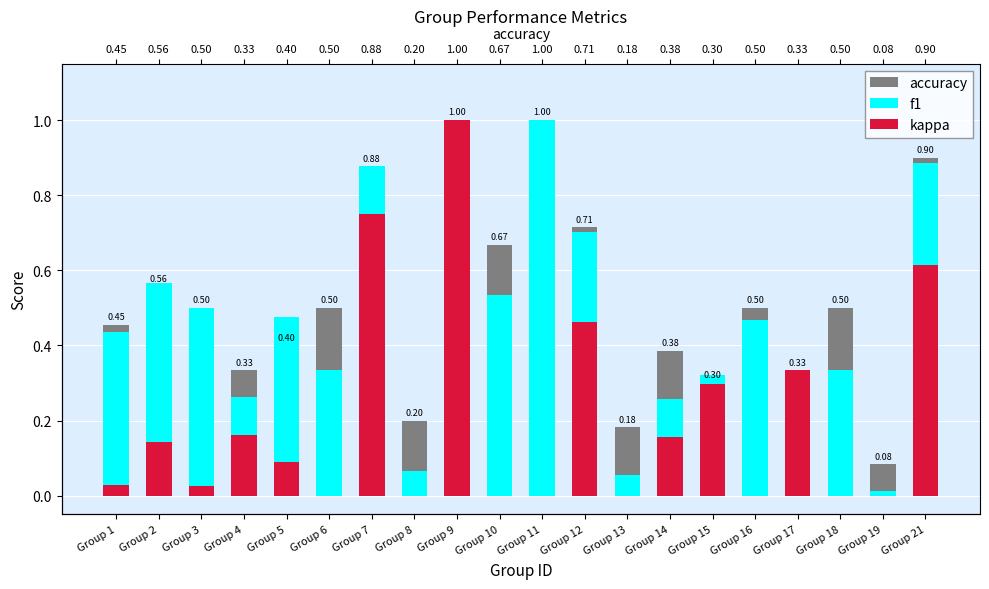

At which label does accuracy reach its peak?

Group 9